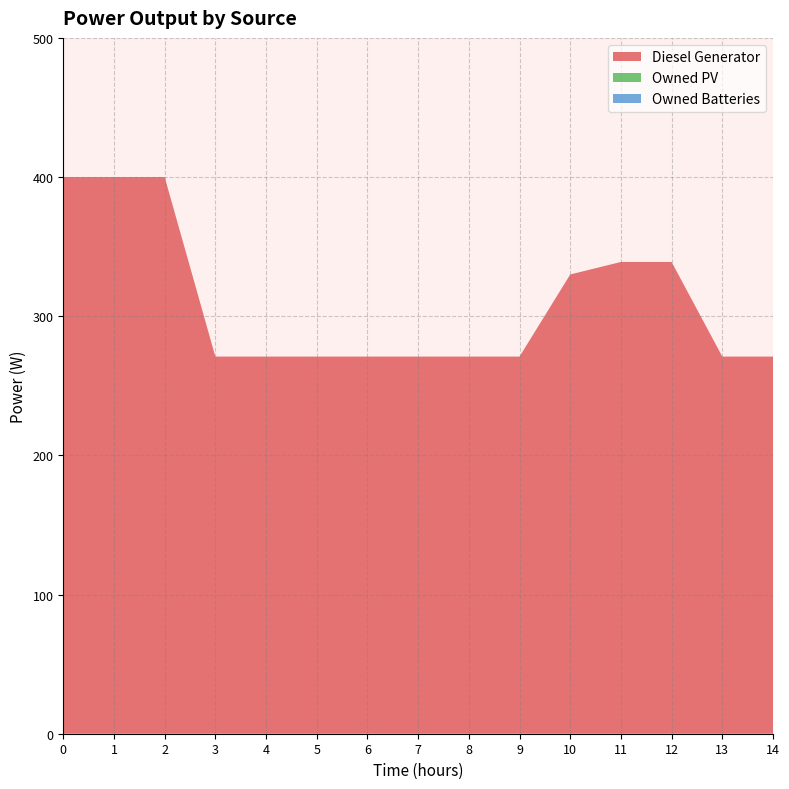

Reading left to right, what are all the values shown in this chart?

Diesel Generator: 0=400	1=400	2=400	3=271	4=271	5=271	6=271	7=271	8=271	9=271	10=330	11=339	12=339	13=271	14=271
Owned PV: 0=0	1=0	2=0	3=0	4=0	5=0	6=0	7=0	8=0	9=0	10=0	11=0	12=0	13=0	14=0
Owned Batteries: 0=0	1=0	2=0	3=0	4=0	5=0	6=0	7=0	8=0	9=0	10=0	11=0	12=0	13=0	14=0